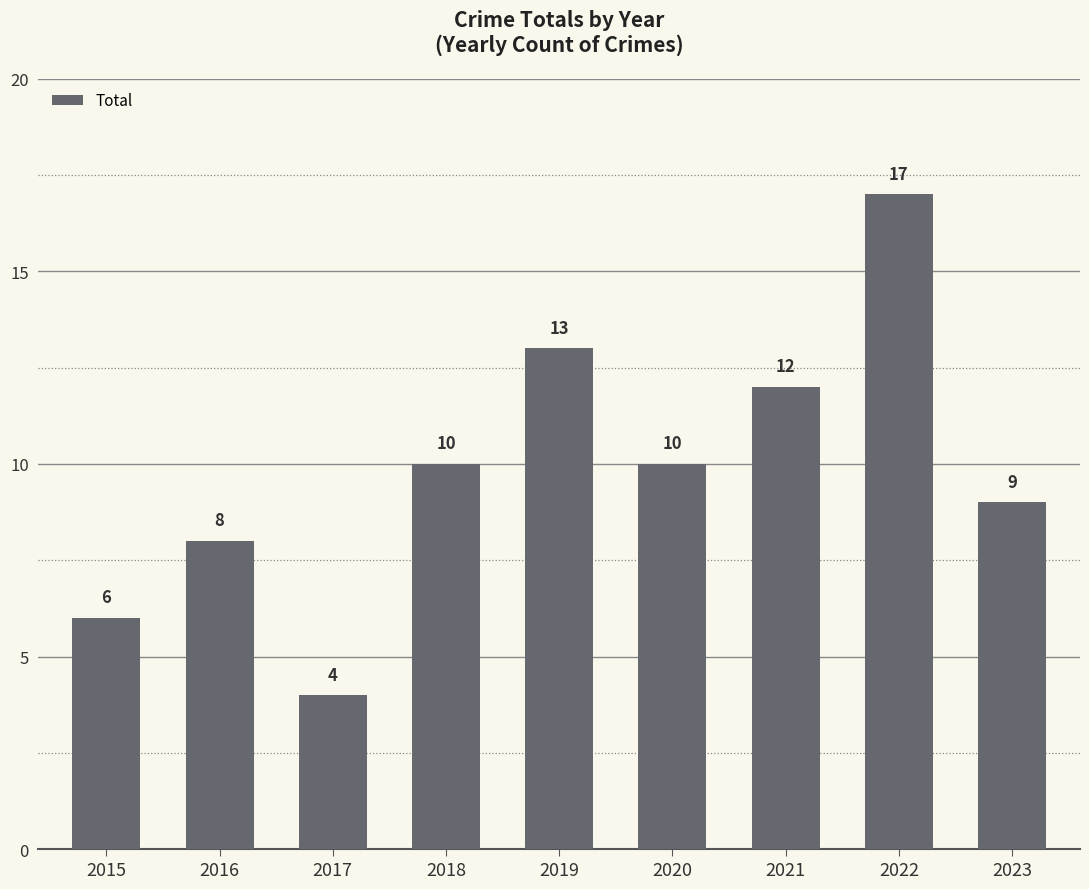

How many bars are there in total?

9